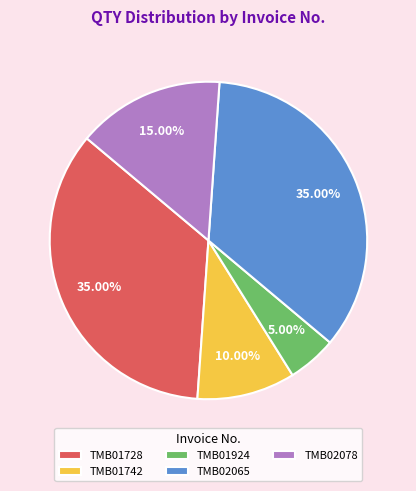

What percentage is the TMB02065 slice, to the nearest percent?

35%